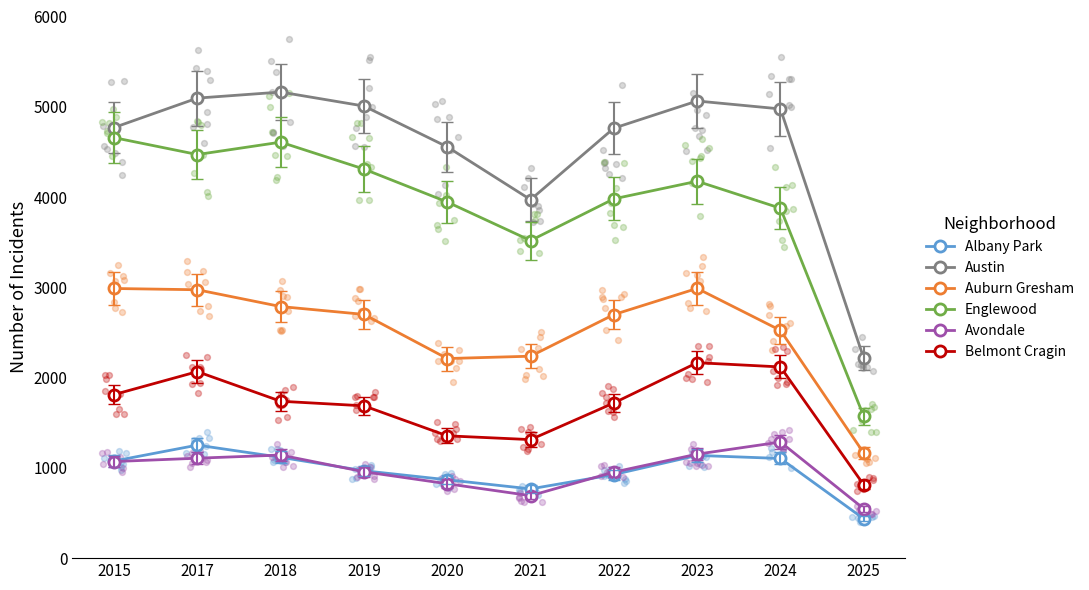

Which series contains the lowest Y value?

Albany Park